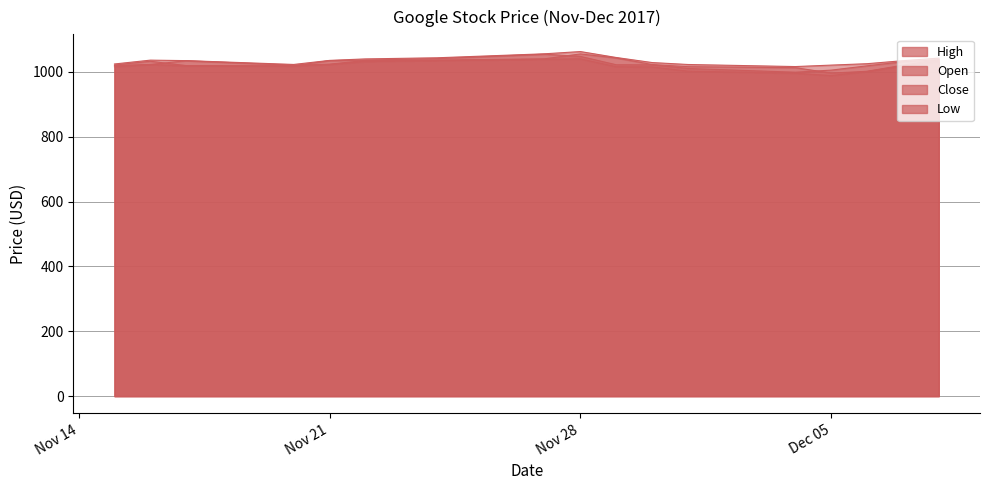

Reading right to left, transcribe all the data shown in this chart.

Open: 1037.5	1020.4	1001.5	995.9	1012.7	1015.8	1022.4	1042.7	1055.1	1040.0	1035.9	1035.0	1023.3	1020.3	1034.0	1022.5	1019.2
High: 1042.1	1034.2	1025.0	1020.6	1016.1	1022.5	1028.5	1044.1	1062.4	1055.5	1043.2	1039.7	1035.1	1022.6	1034.4	1035.9	1024.1
Low: 1032.5	1018.1	1001.1	988.3	995.6	1002.0	1015.0	1015.7	1040.0	1038.4	1035.0	1031.4	1022.7	1017.5	1017.8	1022.5	1015.4
Close: 1037.1	1030.9	1018.4	1005.2	998.7	1010.2	1021.4	1021.7	1047.4	1054.2	1040.6	1036.0	1034.5	1018.4	1019.1	1032.5	1020.9